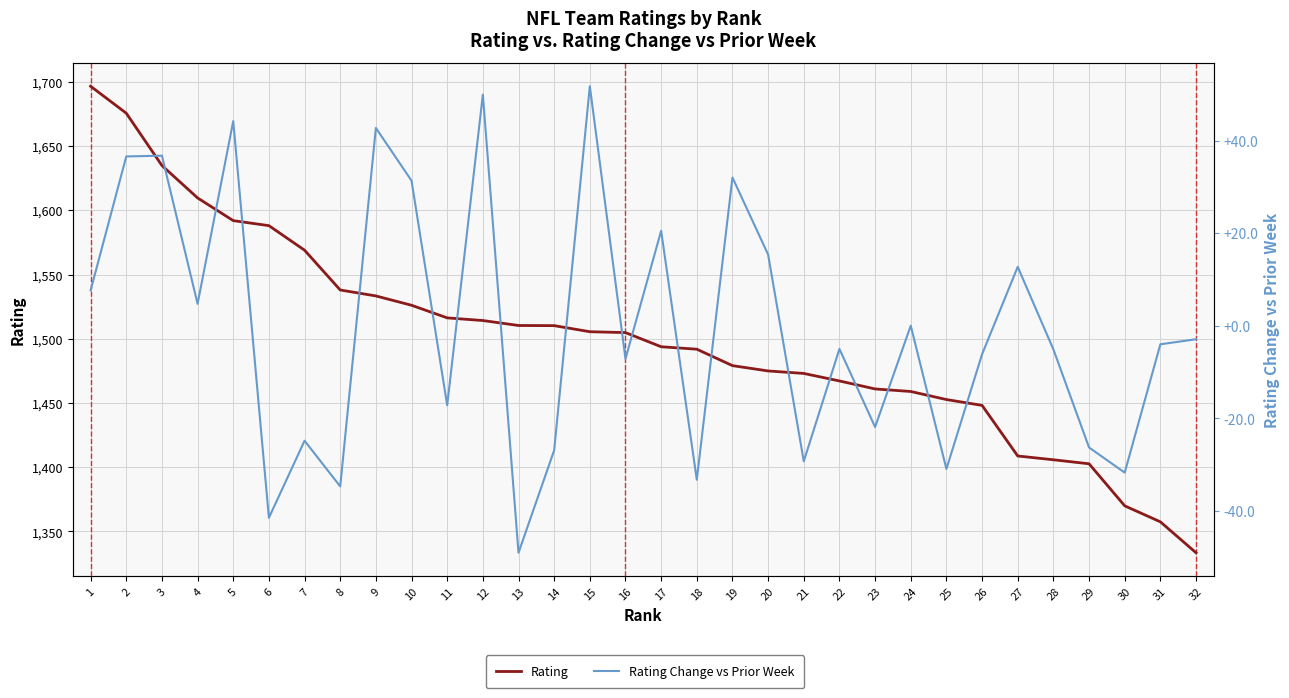

What is the spread (max minus min) of values at 25?

1483.6